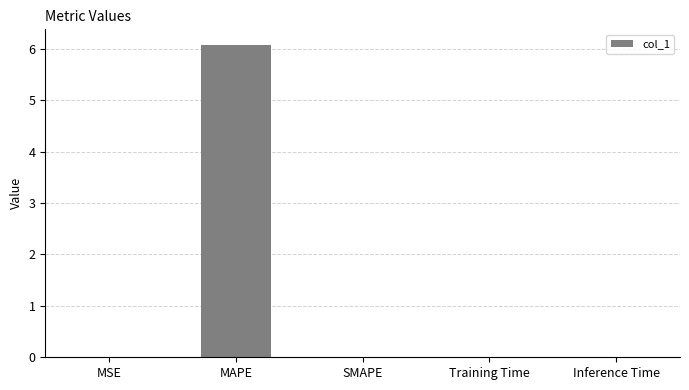

What is the maximum value shown in the chart?

6.1